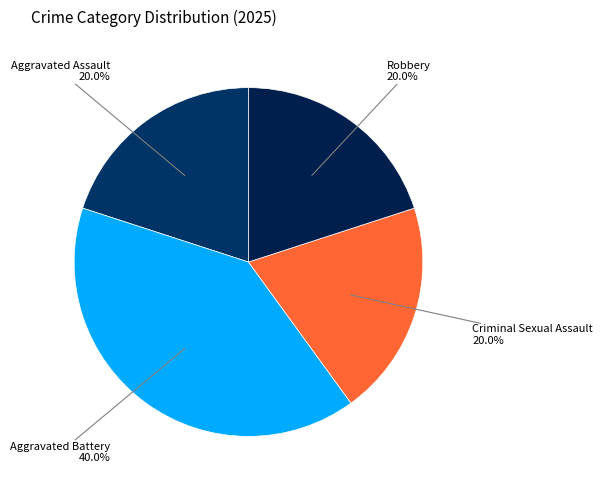

To the nearest percent, what is the difference between the Criminal Sexual Assault and Aggravated Battery slice percentages?

20%